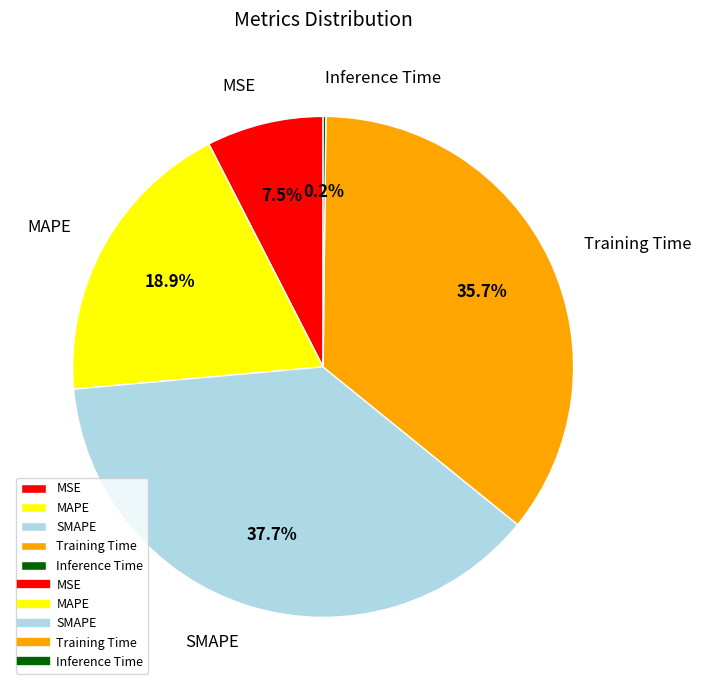

What is the ratio of the value at MAPE to the value at Training Time?

0.5